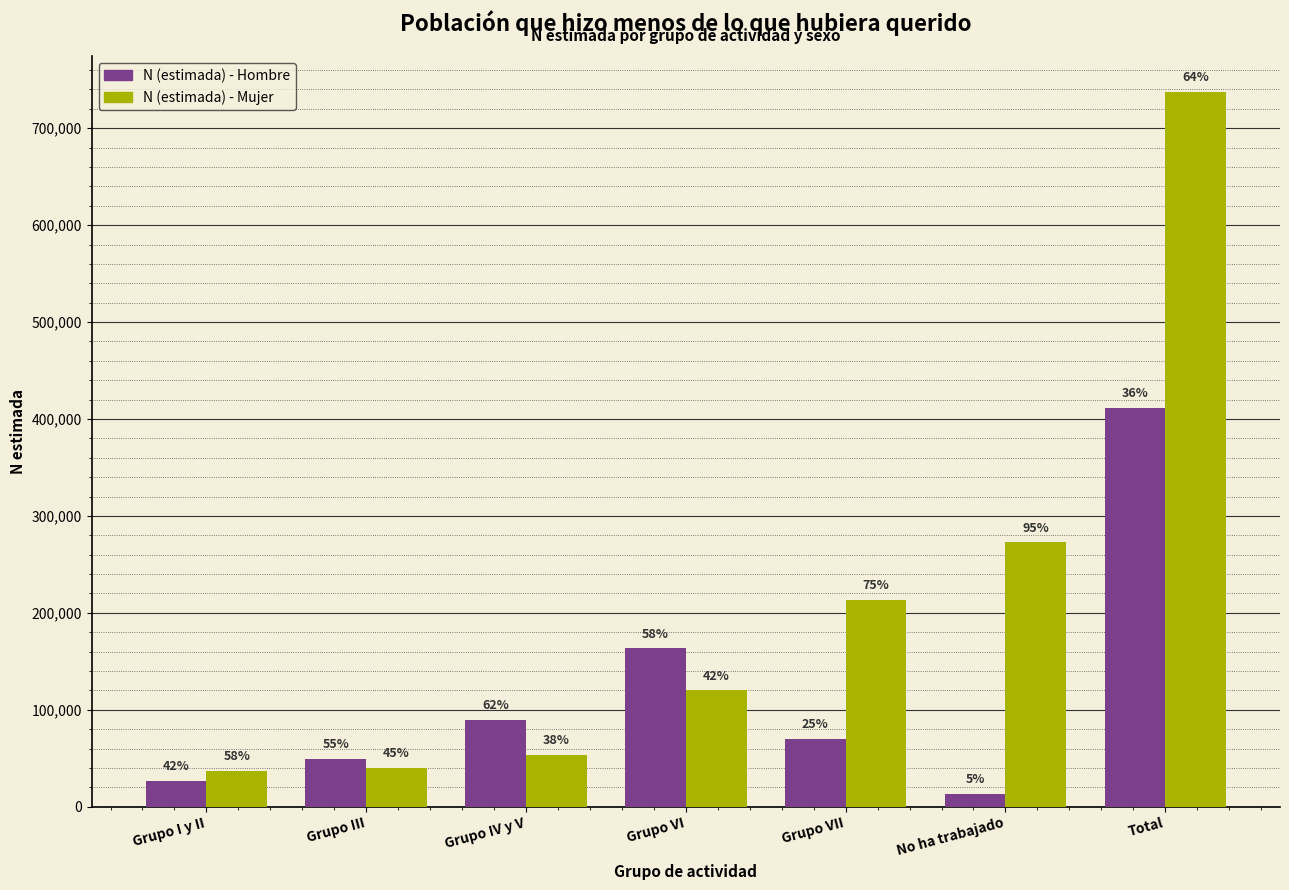

What are all the series names shown in the legend?

N (estimada) - Hombre, N (estimada) - Mujer